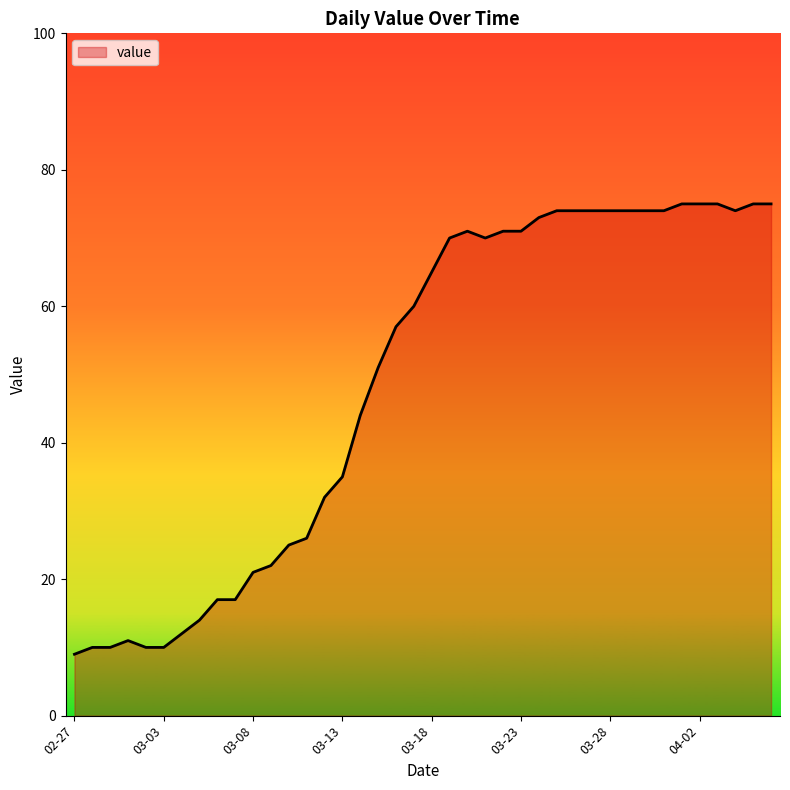

Reading left to right, transcribe all the data shown in this chart.

9	10	10	11	10	10	12	14	17	17	21	22	25	26	32	35	44	51	57	60	65	70	71	70	71	71	73	74	74	74	74	74	74	74	75	75	75	74	75	75